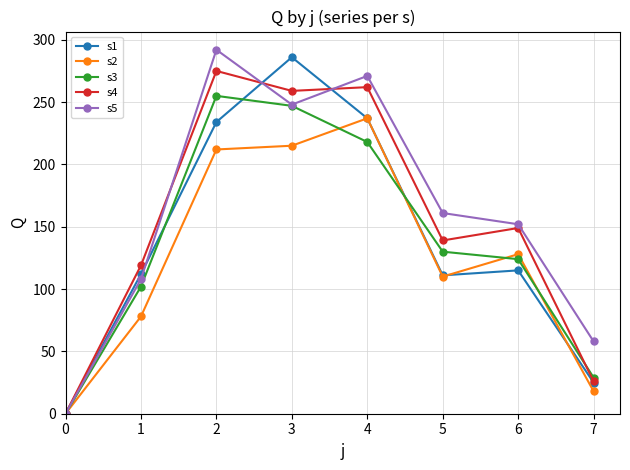

How many data points does each series have?

8